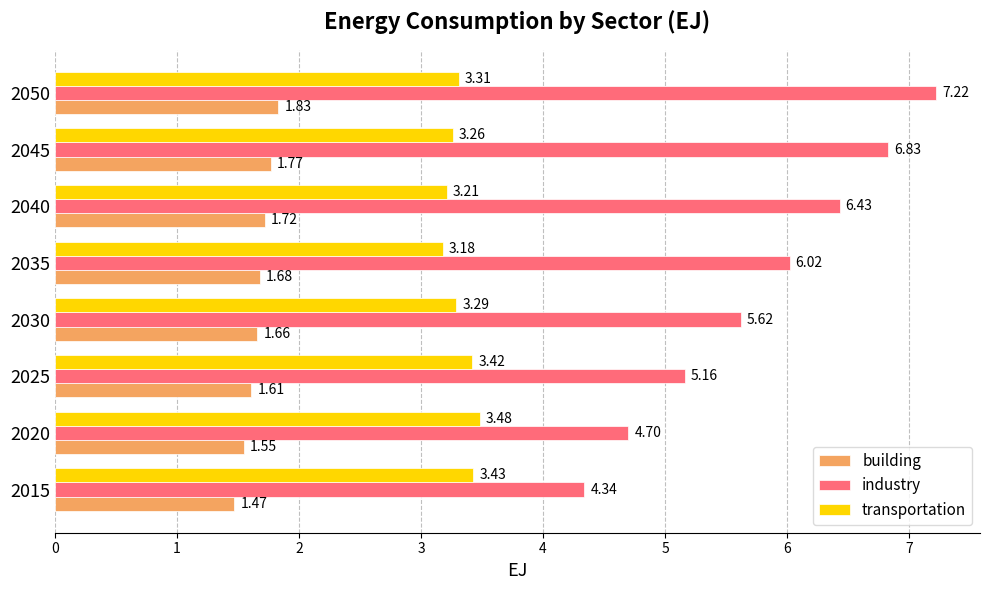

At 2015, list the series in order from largest to smallest.

industry, transportation, building